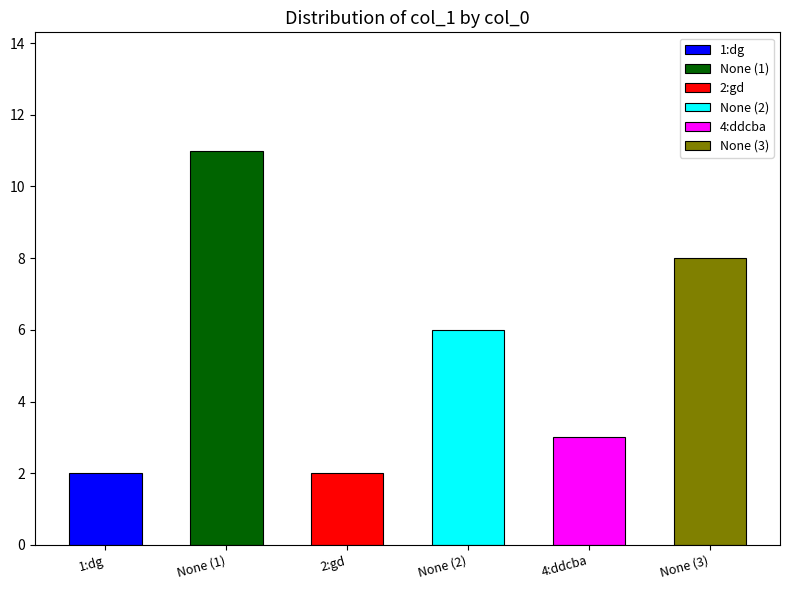

How many data points does each series have?

6